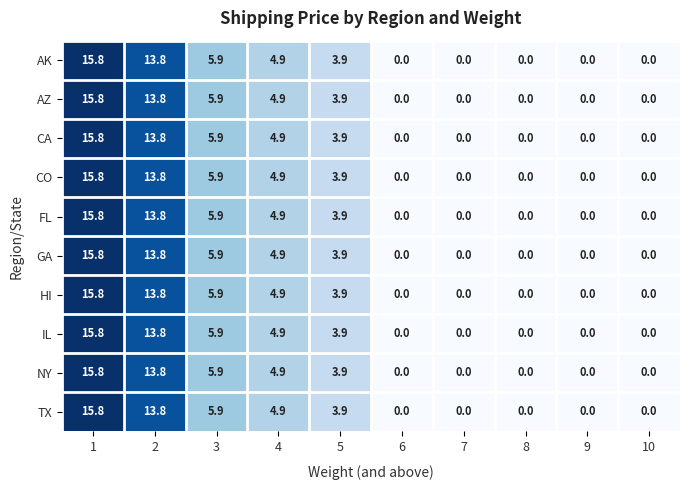

True or false: HI has a value of 6.4 at 6.

False